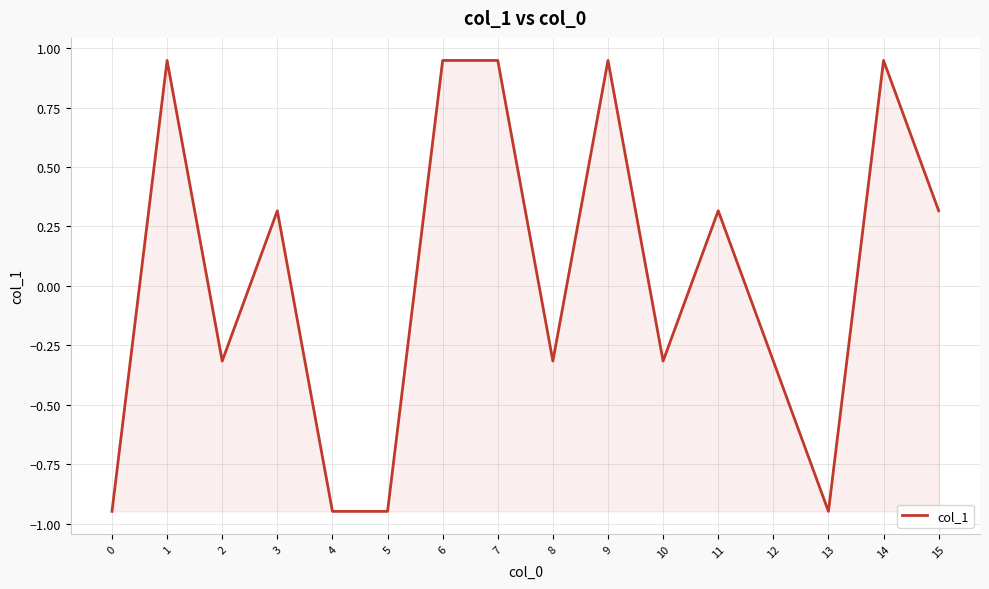

The value at 3 is 0.3. True or false?

True